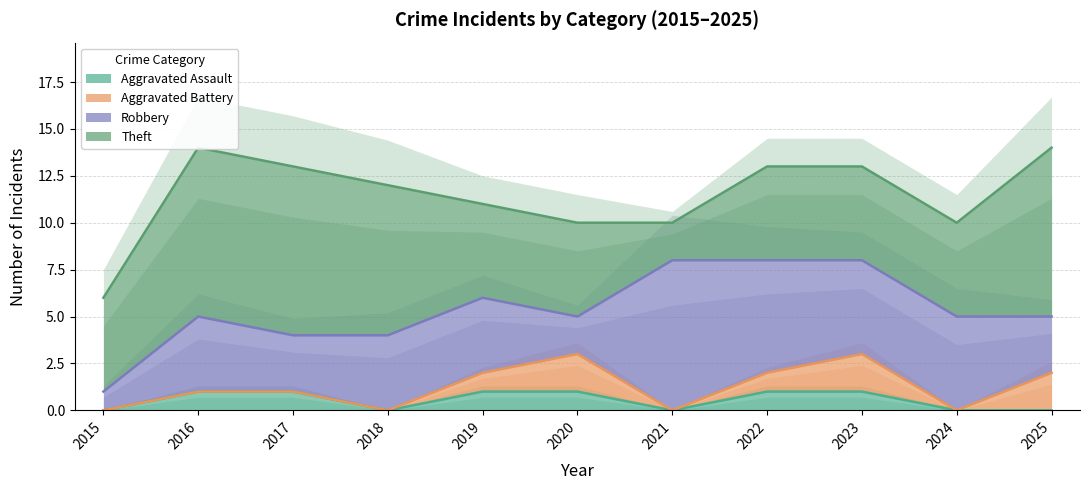

True or false: Aggravated Battery and Robbery cross at least once.

False